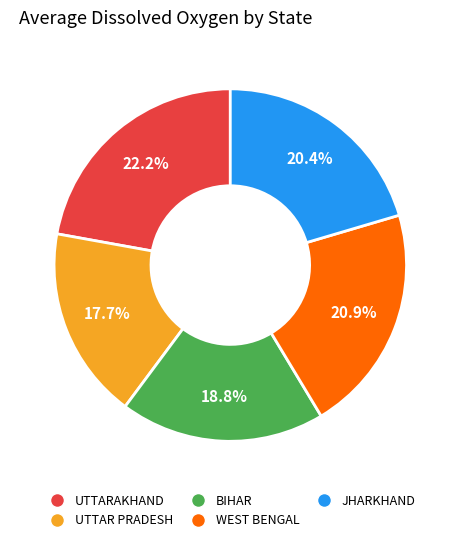

Which category has the smallest portion of the pie?

UTTAR PRADESH